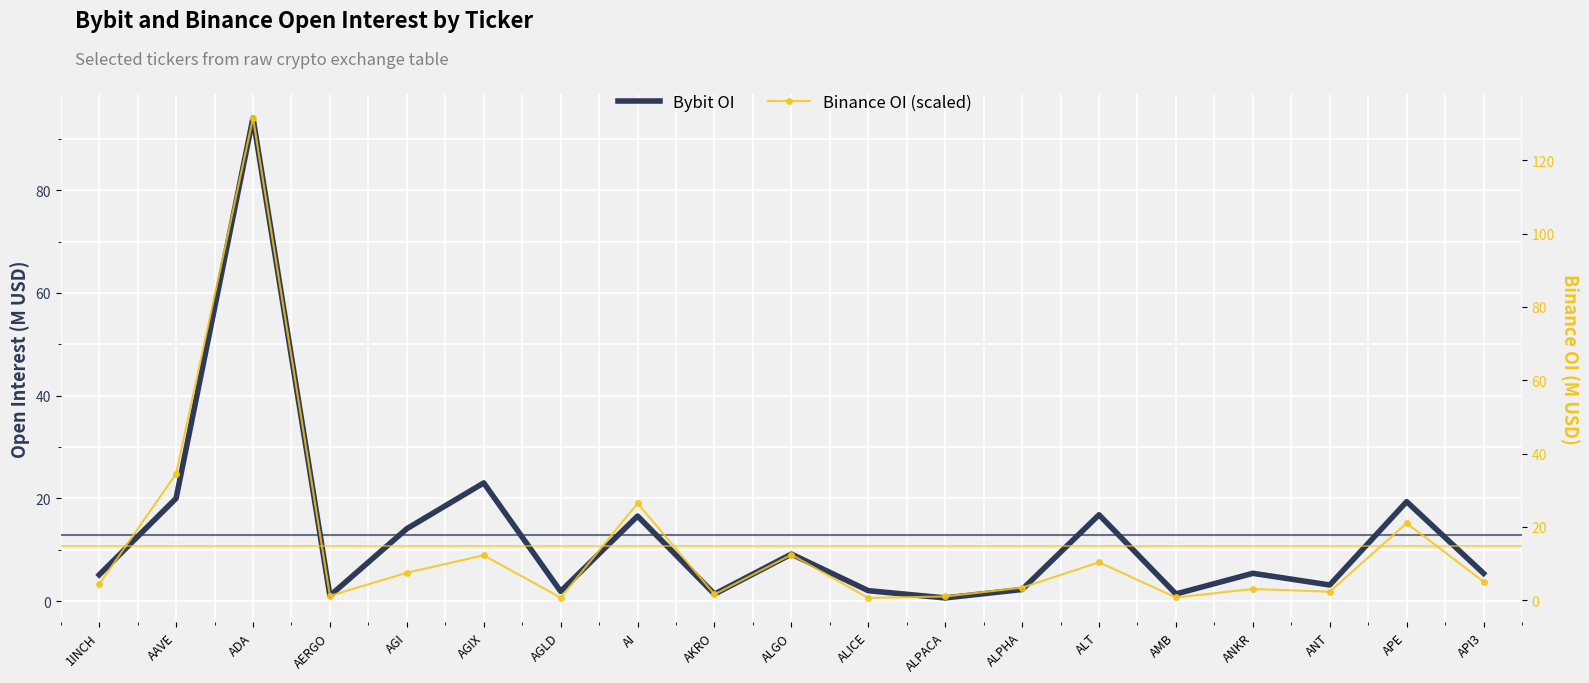

Is the value of Binance OI (scaled) at AAVE greater than the value of Bybit OI at AAVE?

Yes